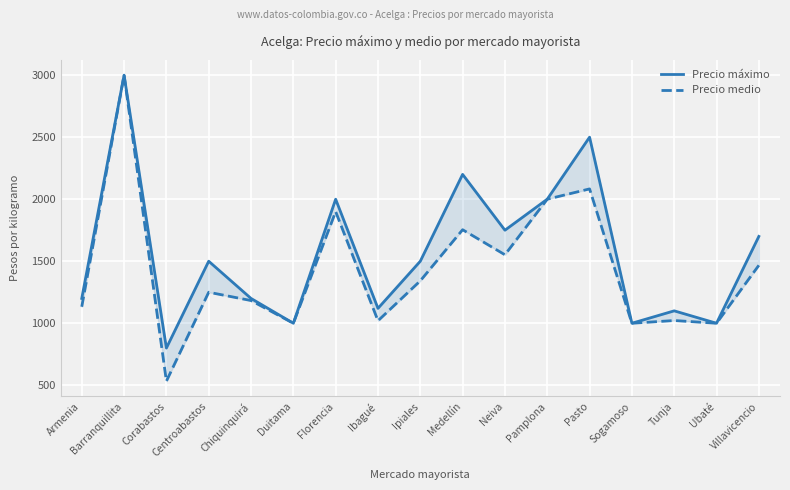

How many values in the Precio medio series exceed 1250?

8